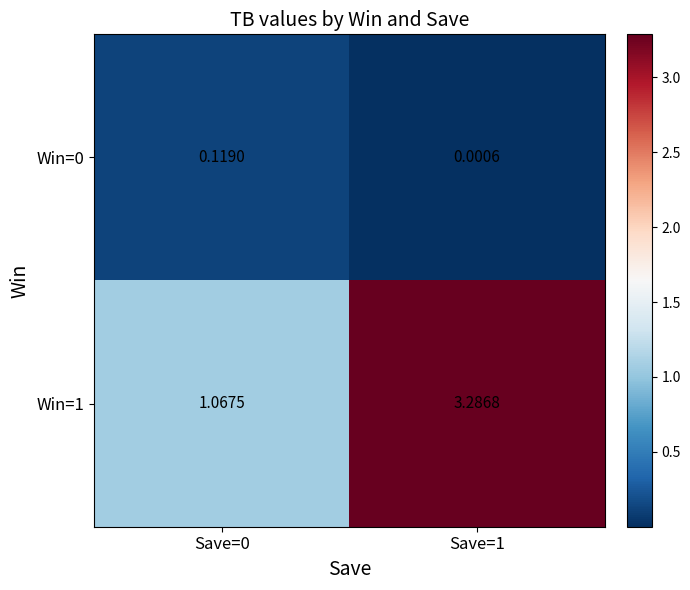

Is the value of Win=1 at Save=0 greater than the value of Win=0 at Save=0?

Yes